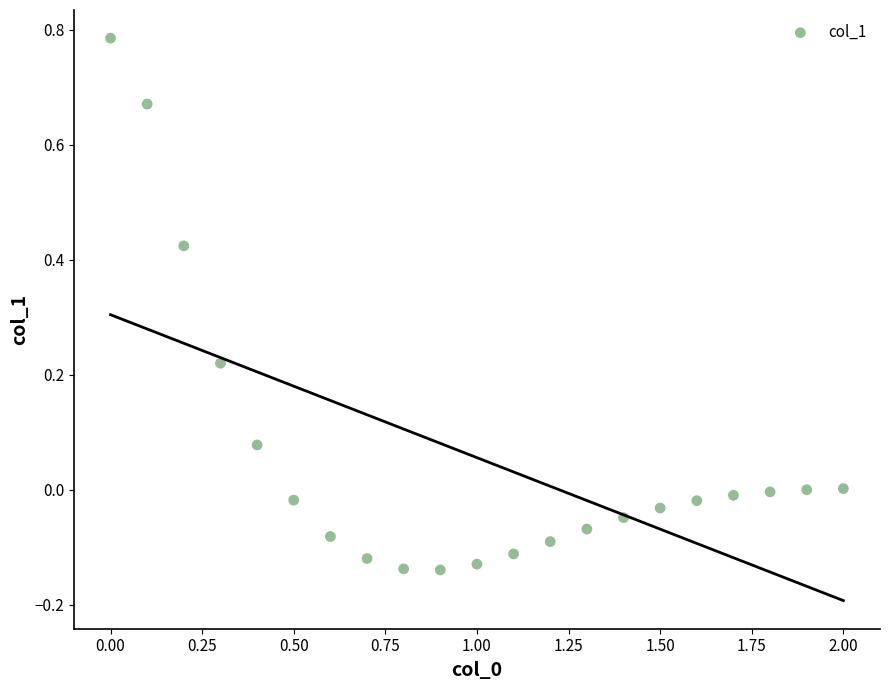

What is the range of Y values (max minus min)?

0.9